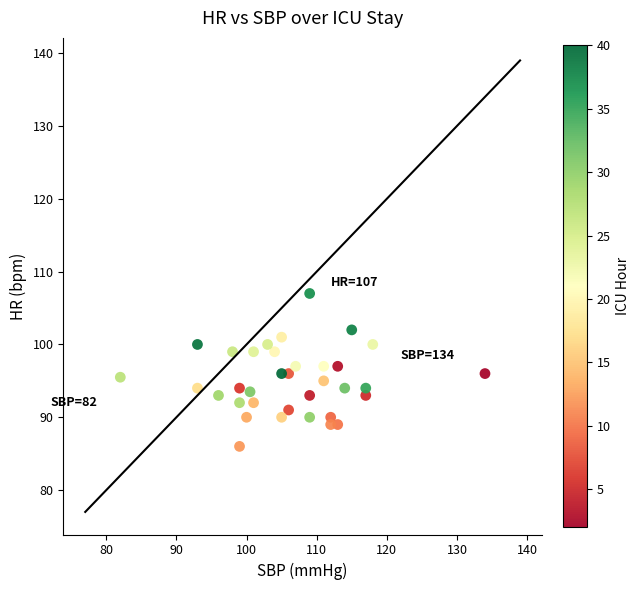

What is the range of X values (max minus min)?

52.0